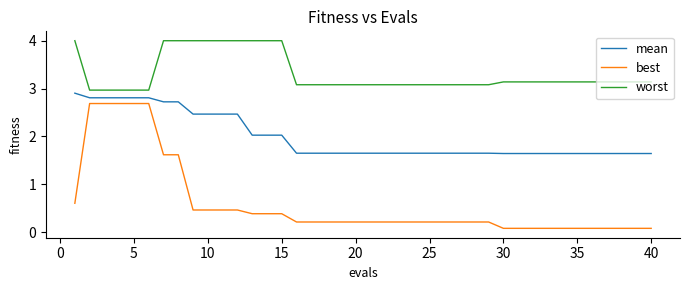

Which series has the widest spread of values?

best